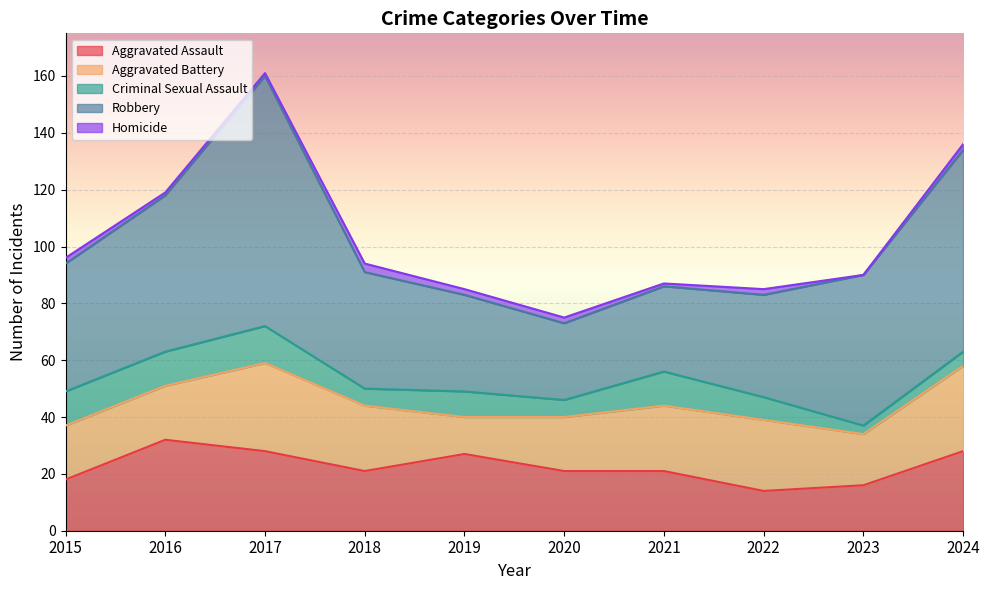

Which series changed the most between 2023 and 2024?

Robbery